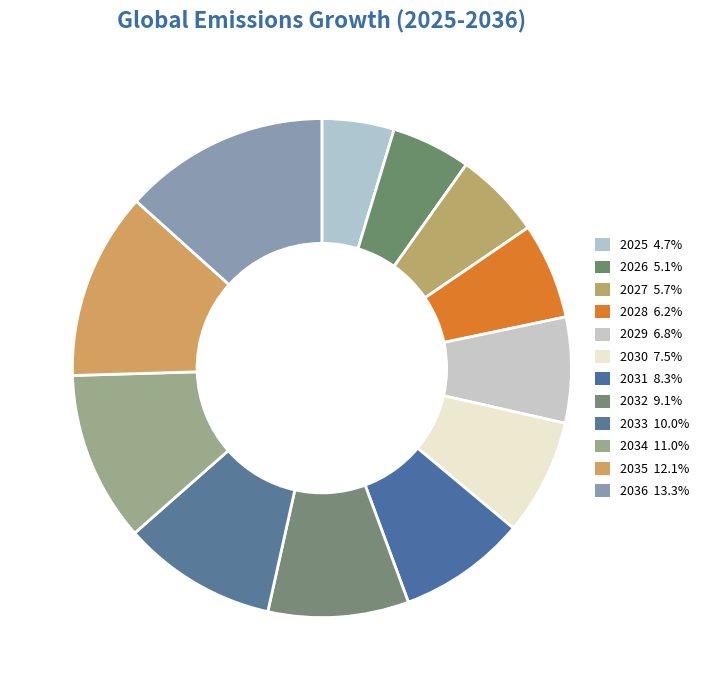

Does 2036 represent more than half of the total?

No